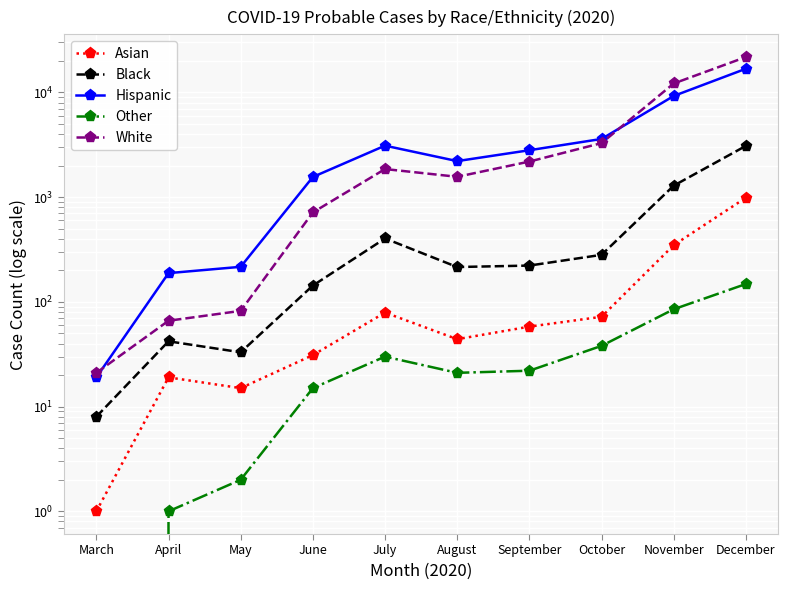

Which category has the lowest value in the Asian series?

March